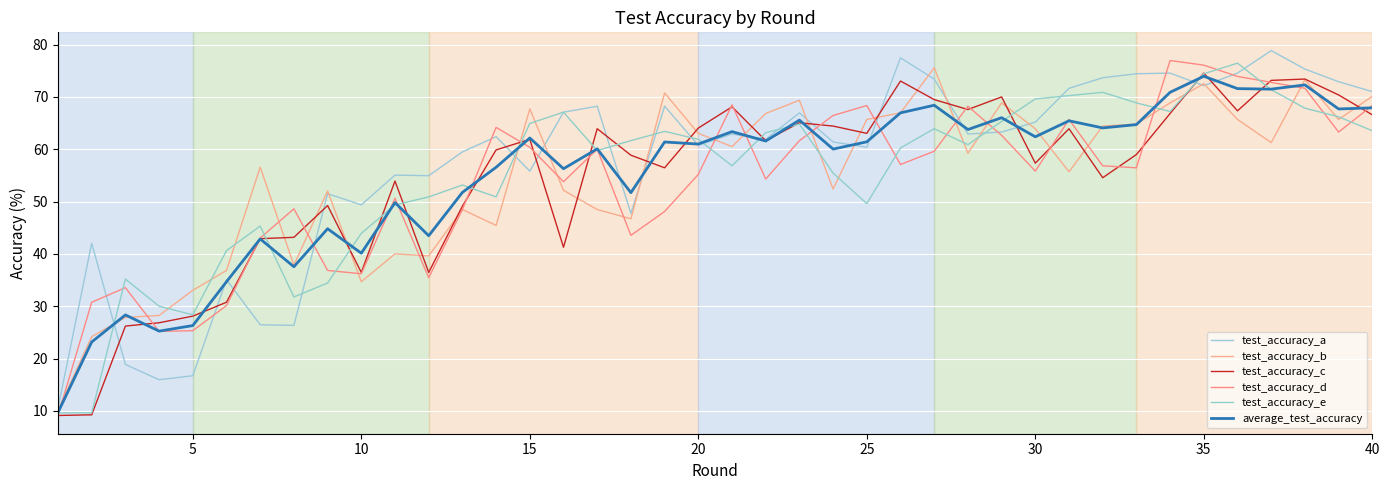

What is the average value of the average_test_accuracy series?

54.9